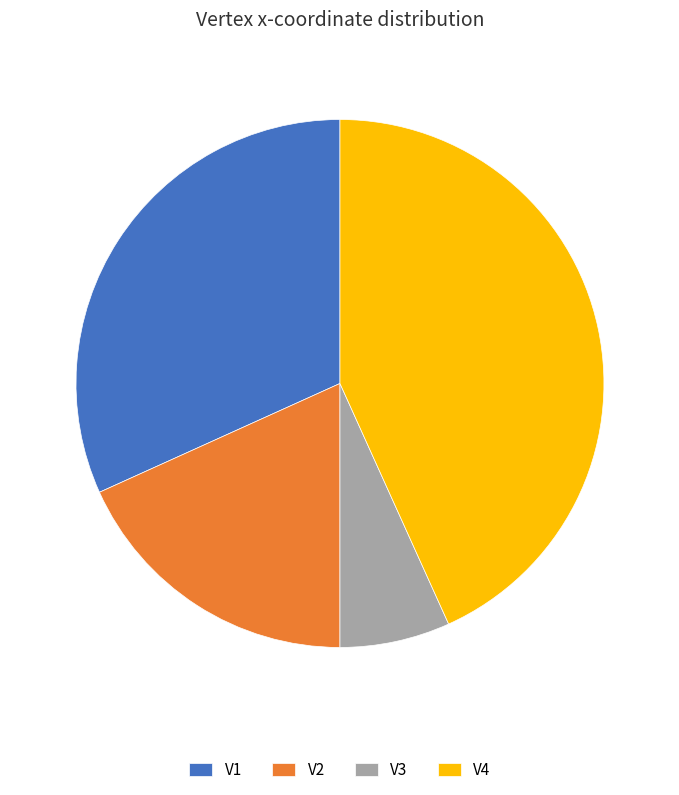

Combined, do V2 and V4 account for over 50%?

Yes